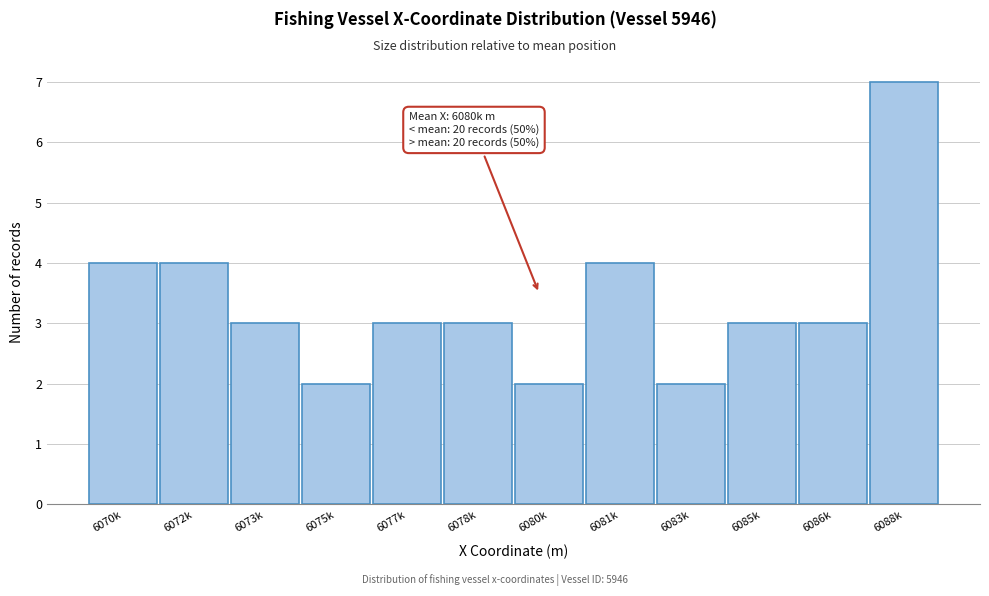

Reading left to right, what are all the values shown in this chart?

4	4	3	2	3	3	2	4	2	3	3	7